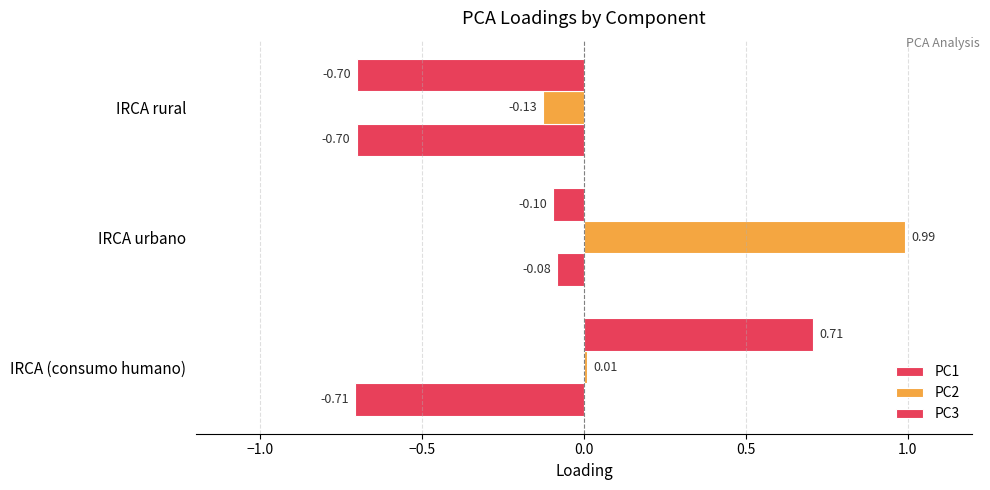

What is the minimum value shown in the chart?

-0.7